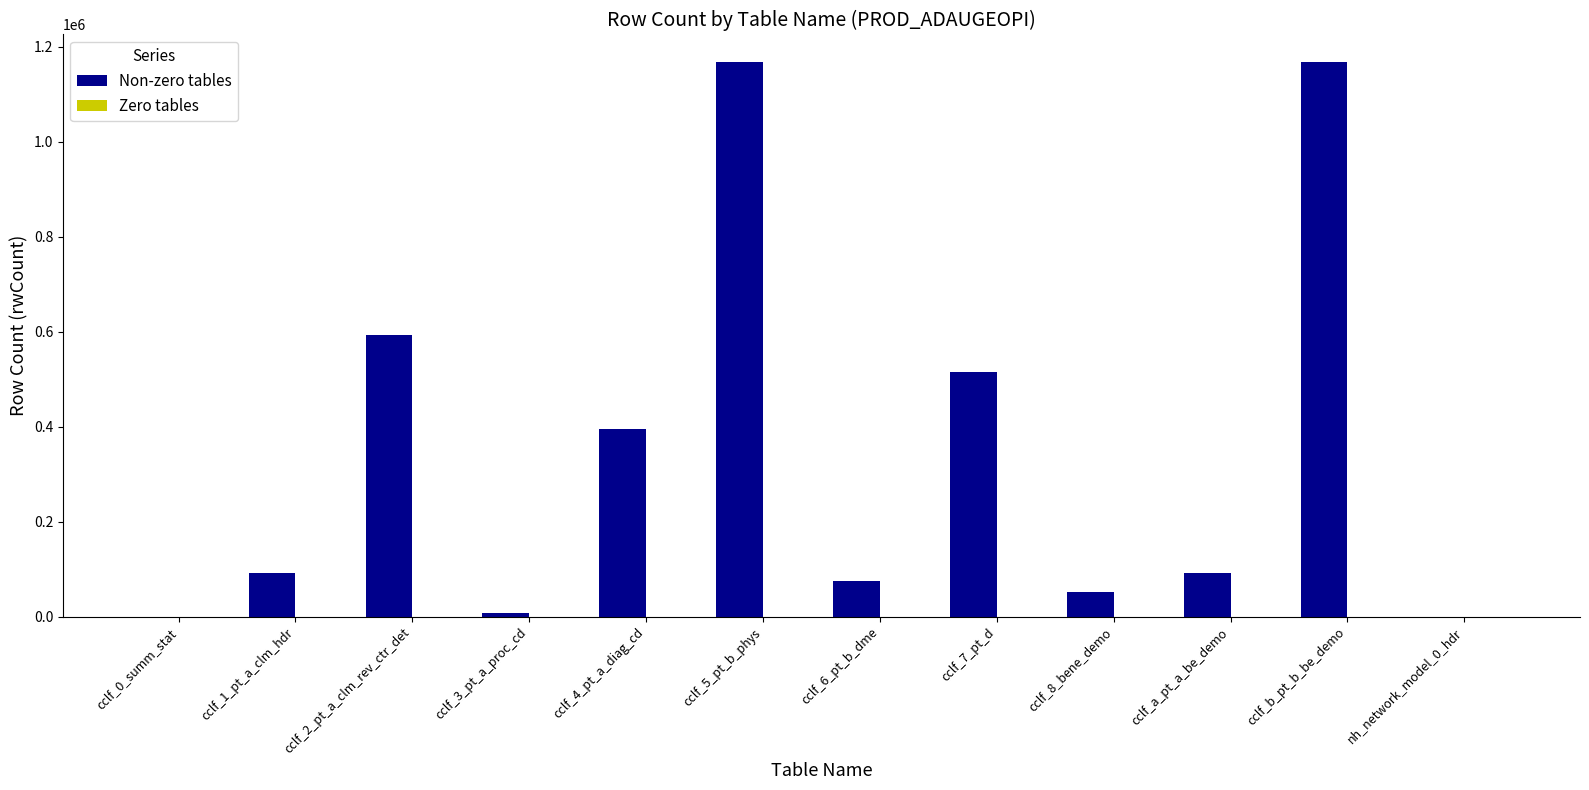

What is the sum of all values?

4157071